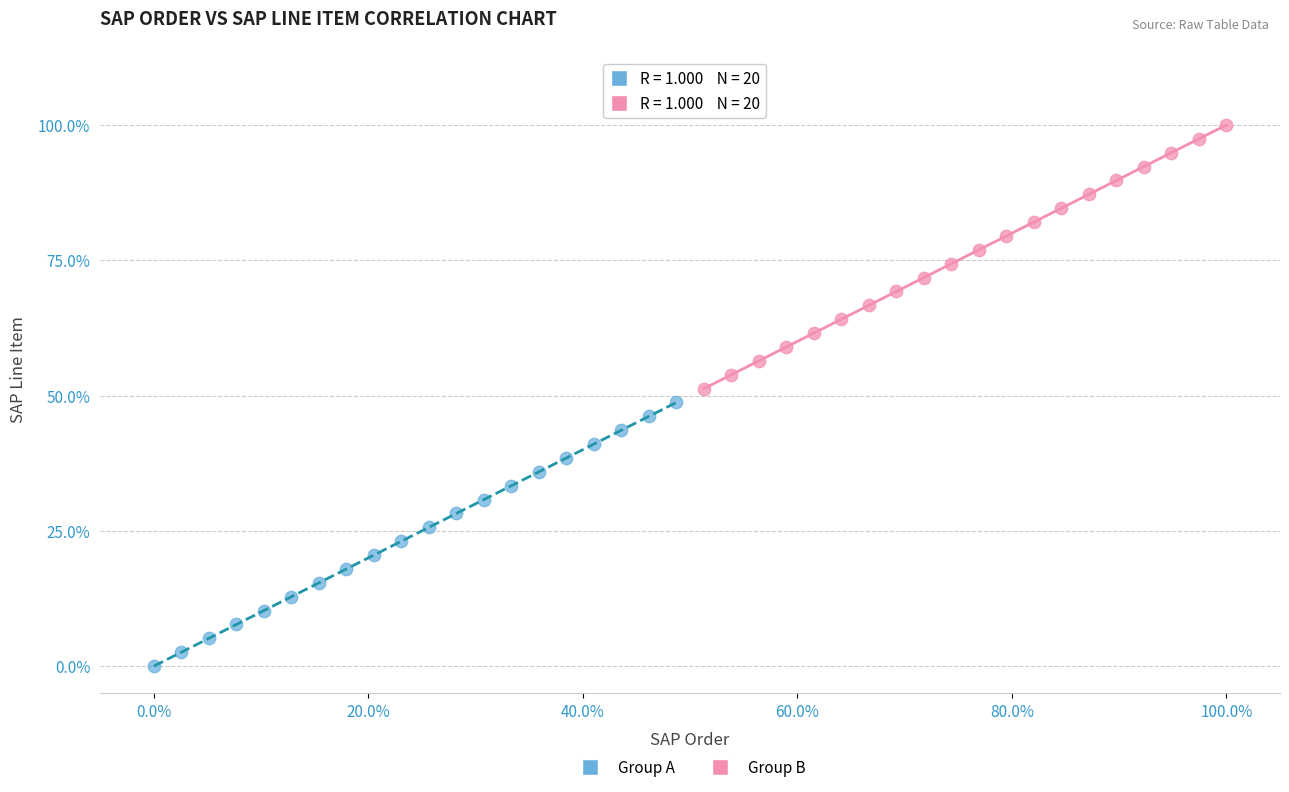

Which series reaches the maximum Y coordinate?

Group B